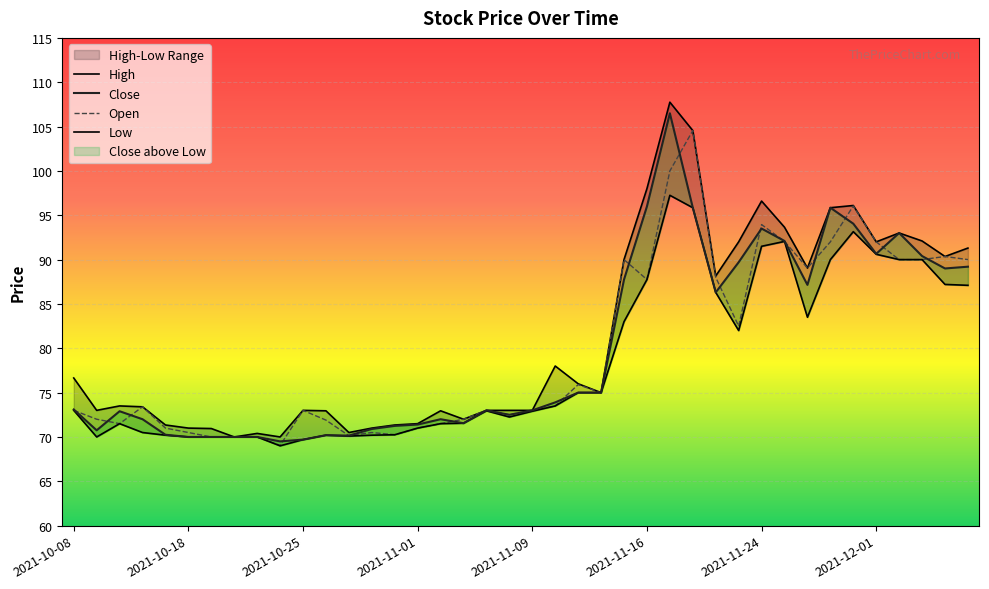

Which series has the largest range (max minus min)?

High